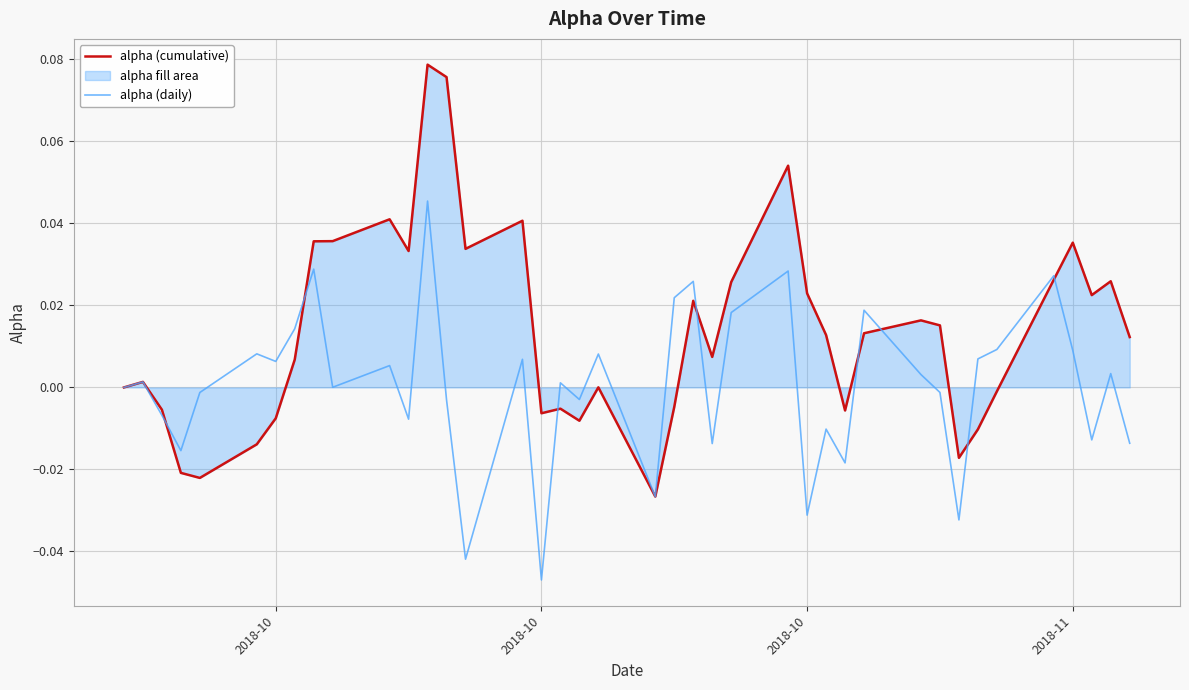

Does the chart display data point markers on the line(s)?

No